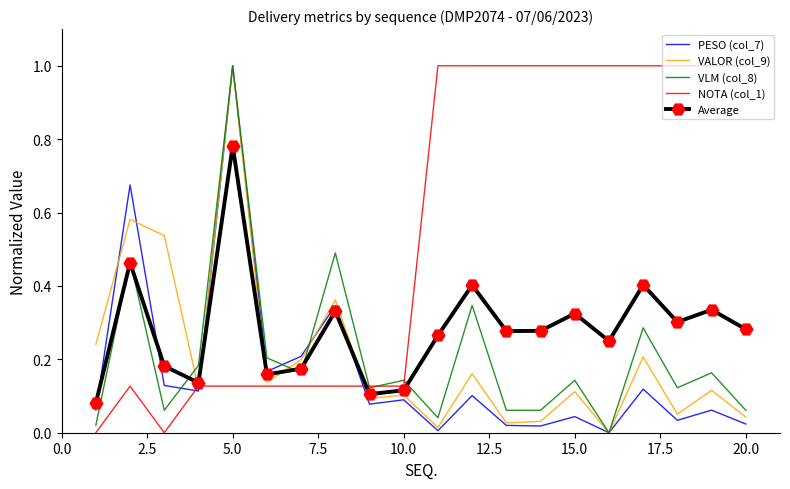

What is the maximum value shown in the chart?

1.0